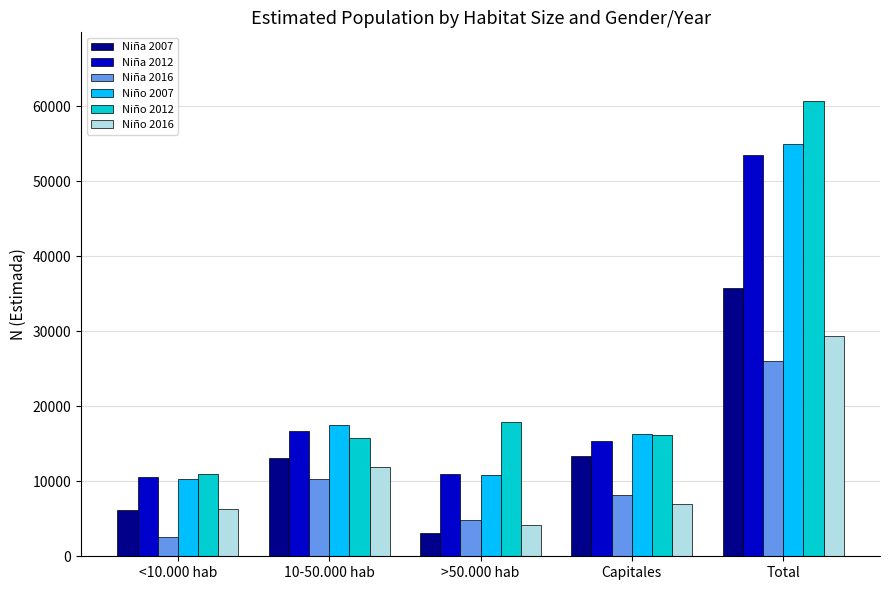

What is the difference between the maximum and second lowest values in the Niño 2007 series?

44134